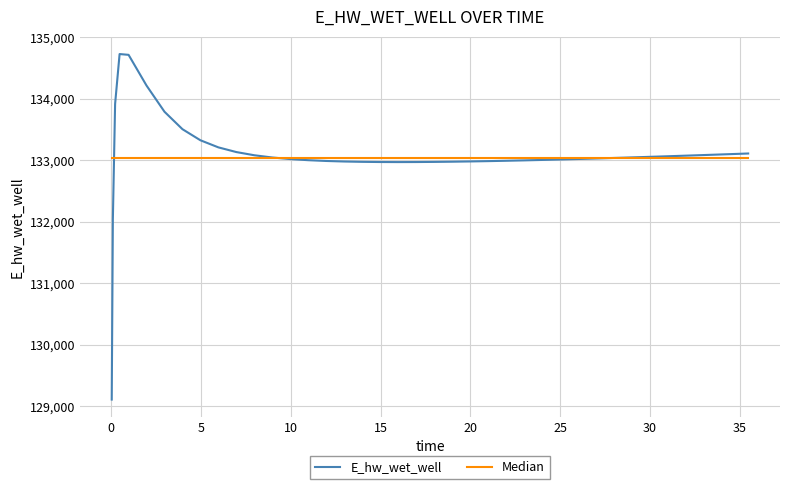

What position from the right is 0.09375?

39